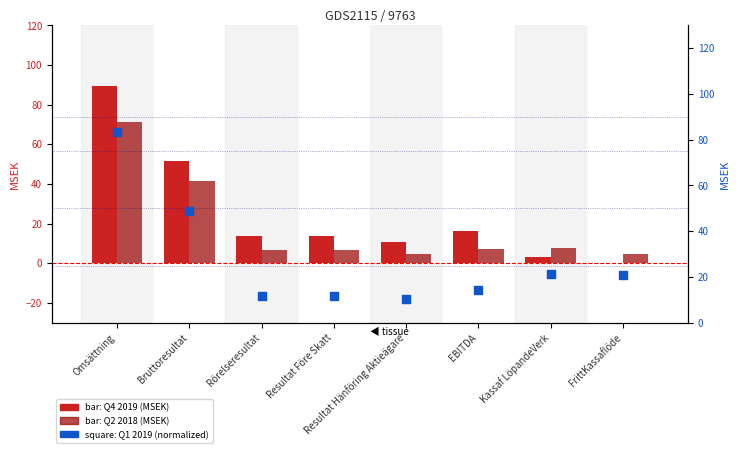

What are all the series names shown in the legend?

Q4 2019, Q2 2018, Q1 2019